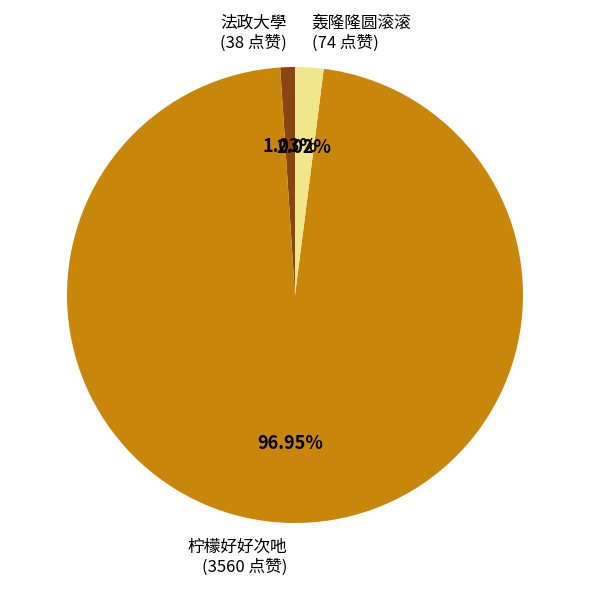

Is it true that 柠檬好好次吔 is 97% of the pie?

True